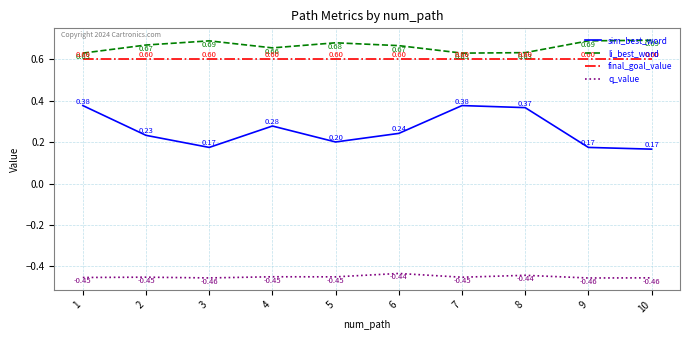

What is the spread (max minus min) of values at 9?

1.1